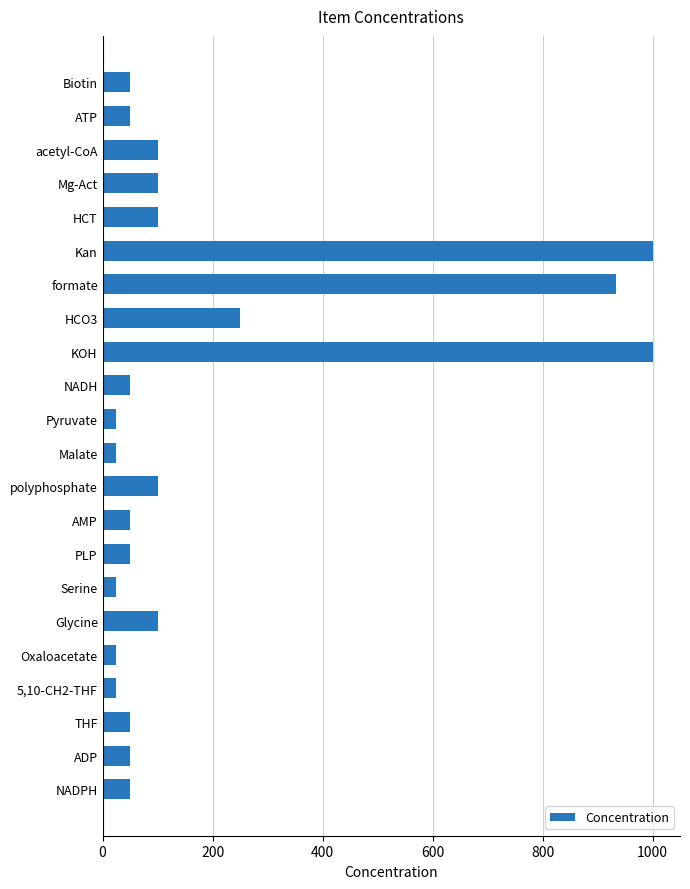

How many series are shown in this chart?

1